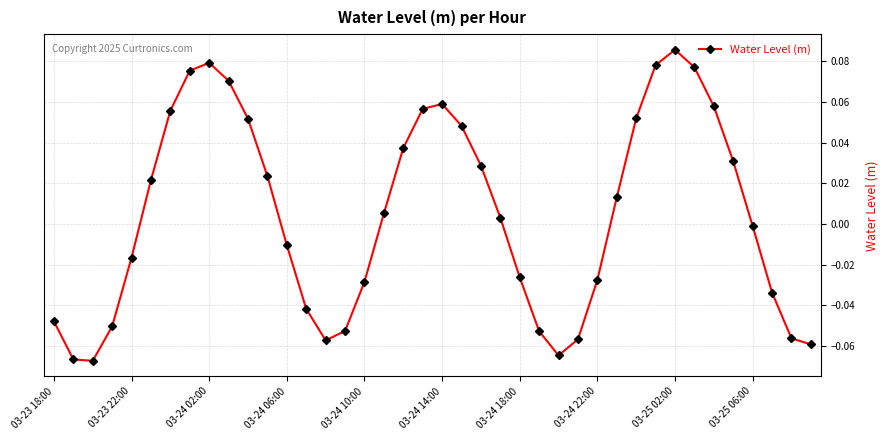

True or false: the data has more than 1 interior local peaks.

True